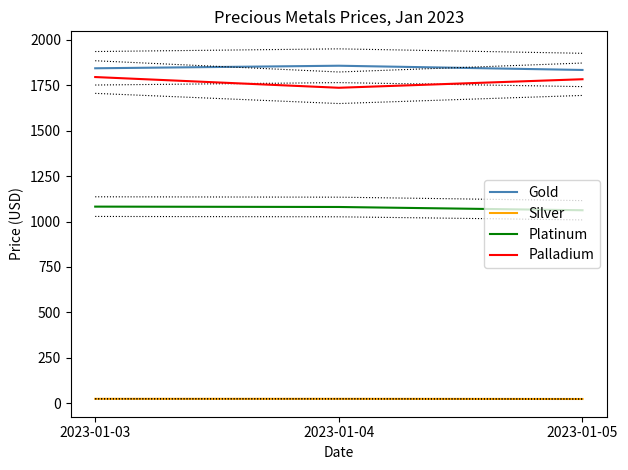

What is the approximate value of Gold at 2023-01-05?

1834.0